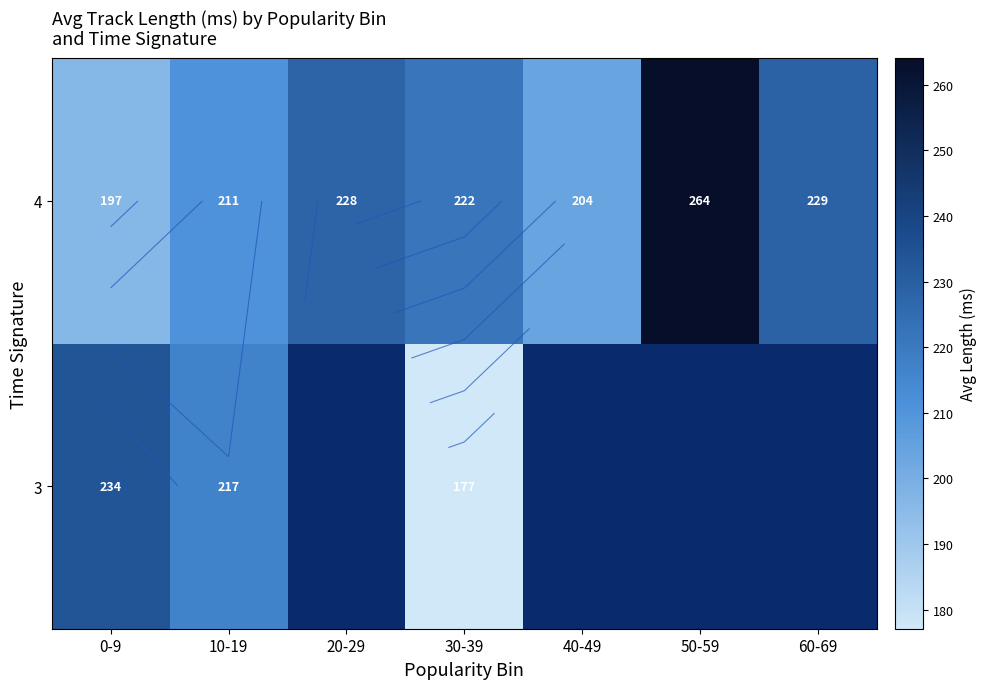

At which label does 4 reach its minimum?

0-9